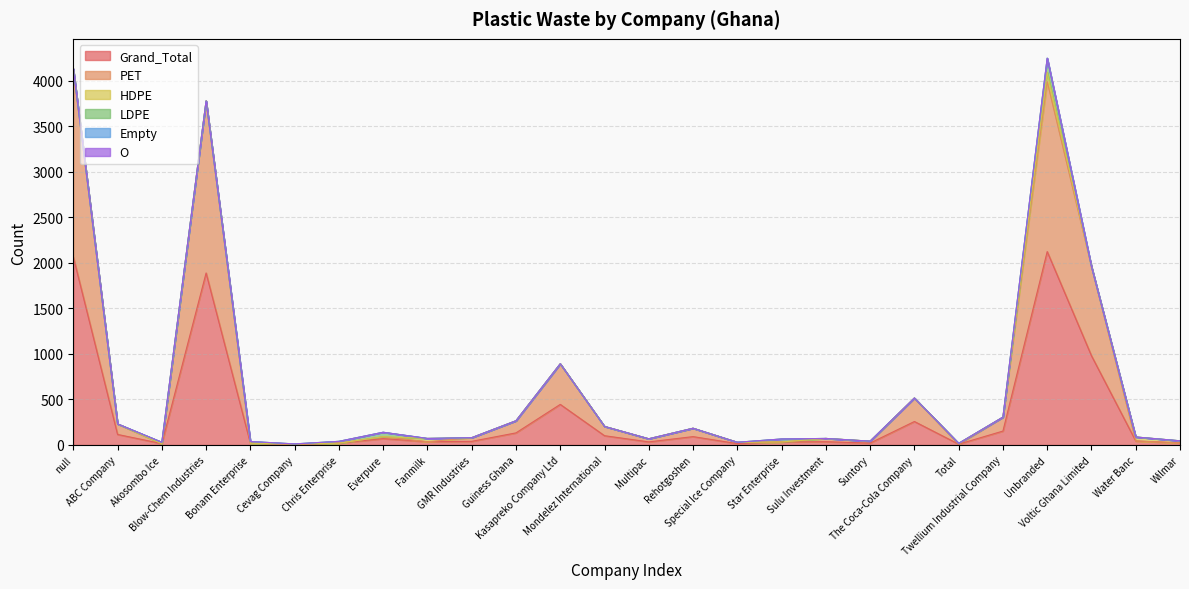

Where is HDPE nearest to the value 51?

Water Banc